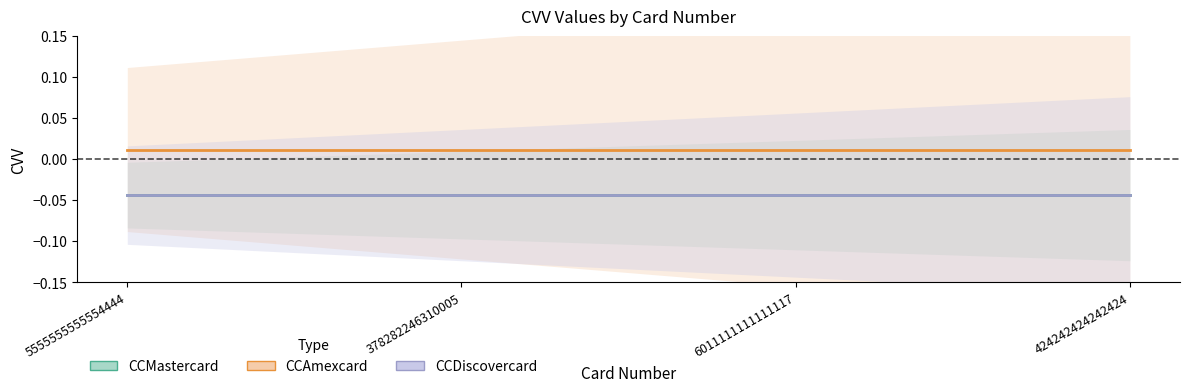

True or false: CCMastercard and CCDiscovercard intersect in this chart.

False